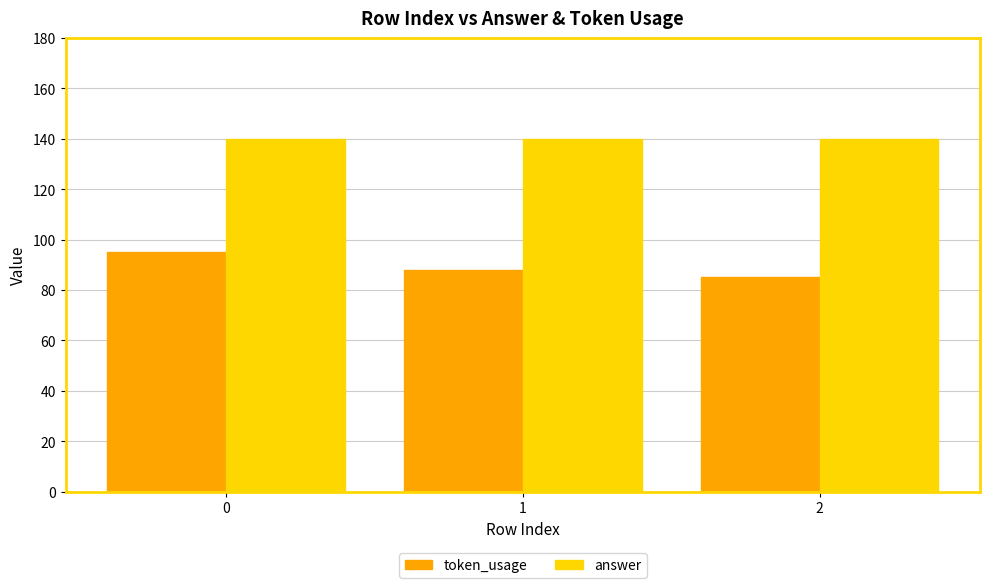

Rank the series by their average value, from lowest to highest.

token_usage, answer